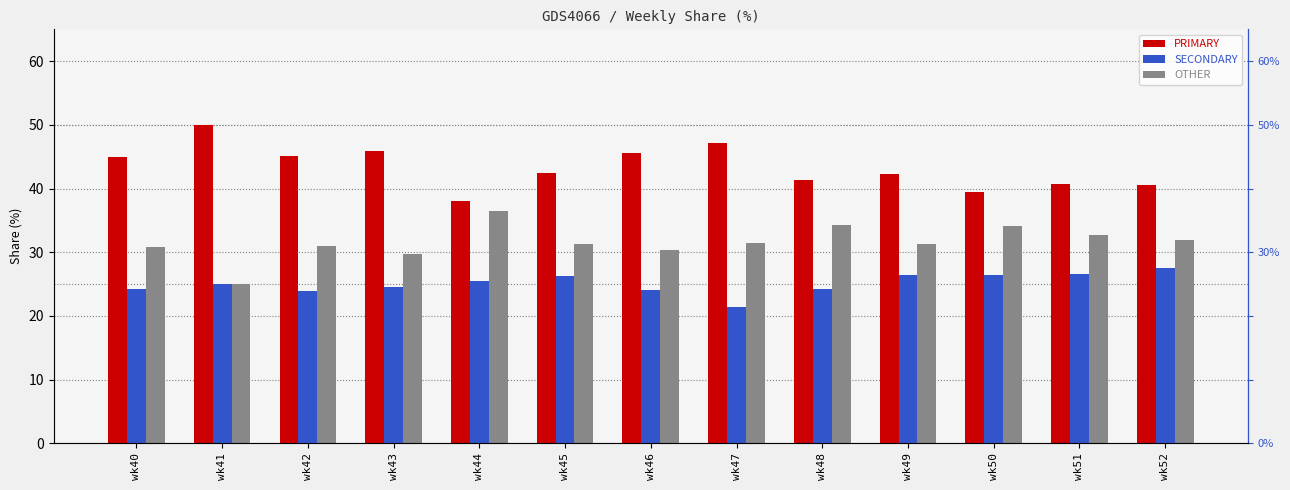

Are the bars horizontal?

No